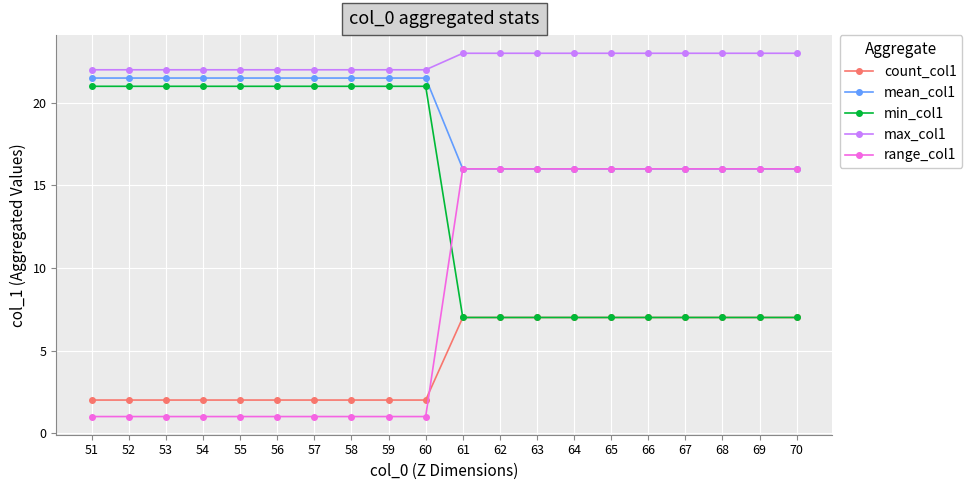

Is the value of count_col1 at 53 greater than the value of max_col1 at 68?

No